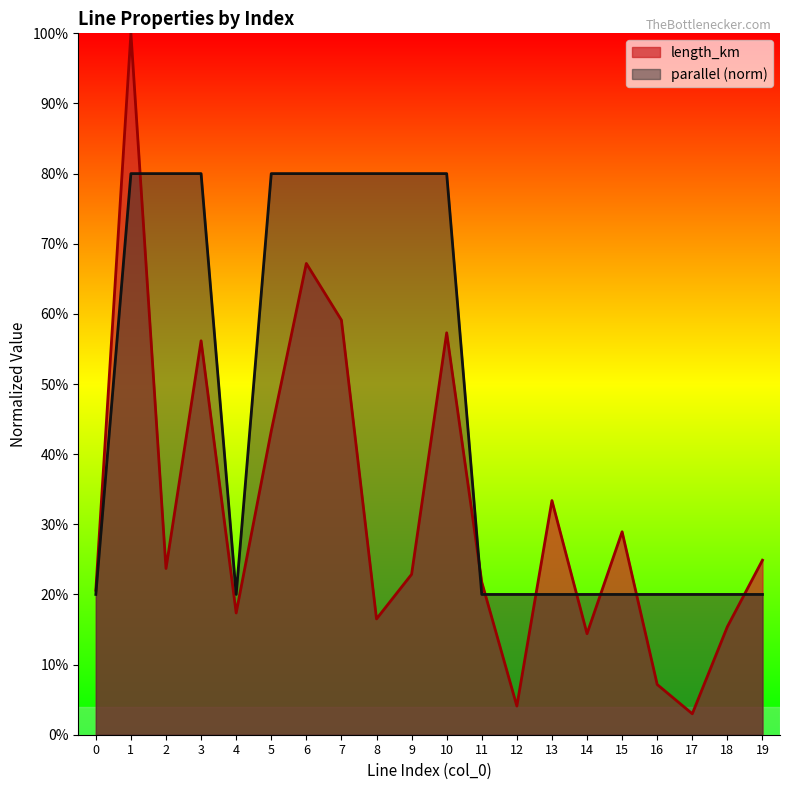

Rank the series by their maximum value, from highest to lowest.

length_km, parallel (norm)